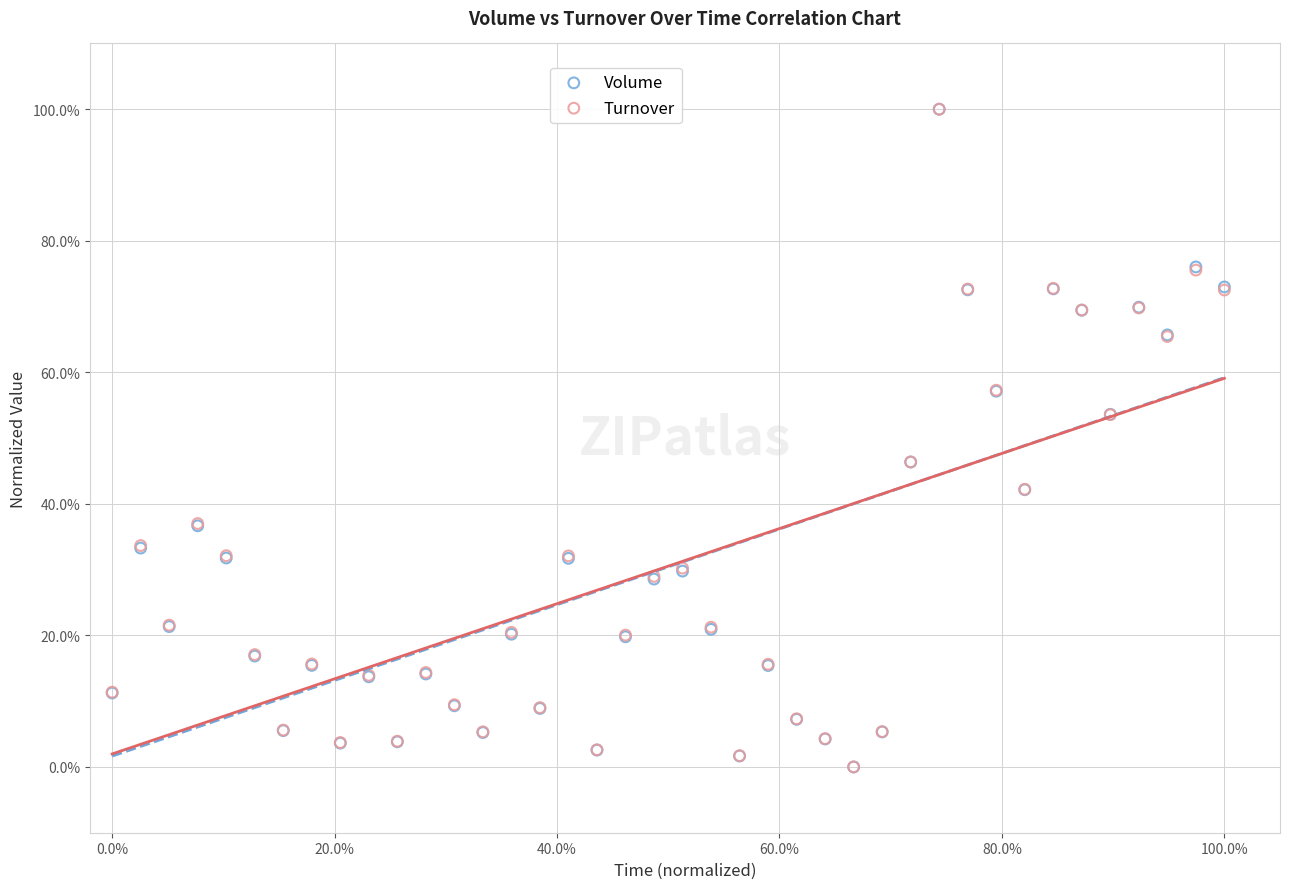

What are all the series names shown in the legend?

Volume, Turnover